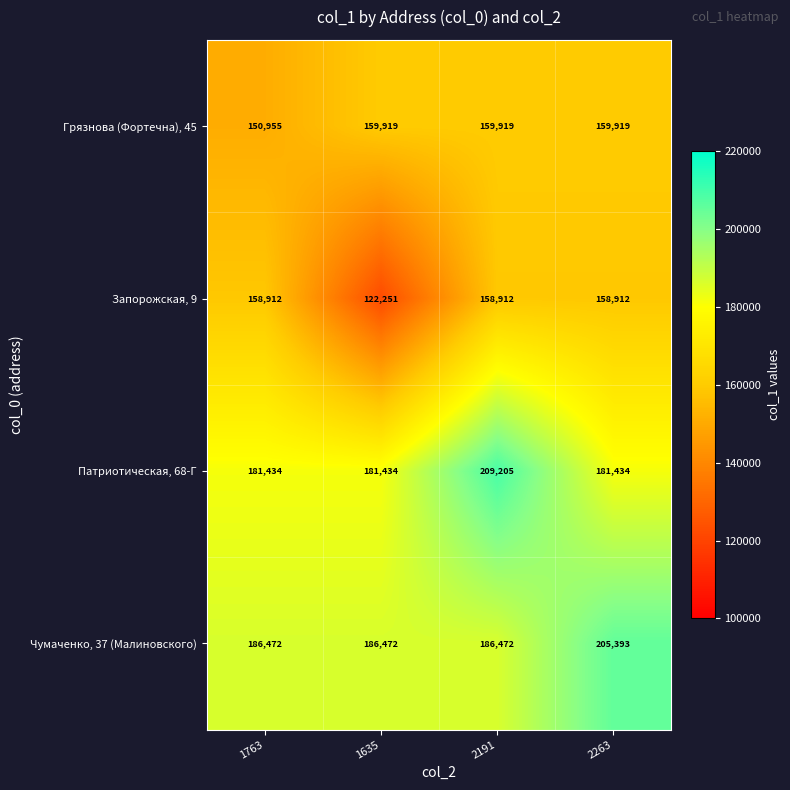

Reading right to left, list all the values displayed in this chart.

Грязнова (Фортечна), 45: 159919	159919	159919	150955
Запорожская, 9: 158912	158912	122251	158912
Патриотическая, 68-Г: 181434	209205	181434	181434
Чумаченко, 37 (Малиновского): 205393	186472	186472	186472